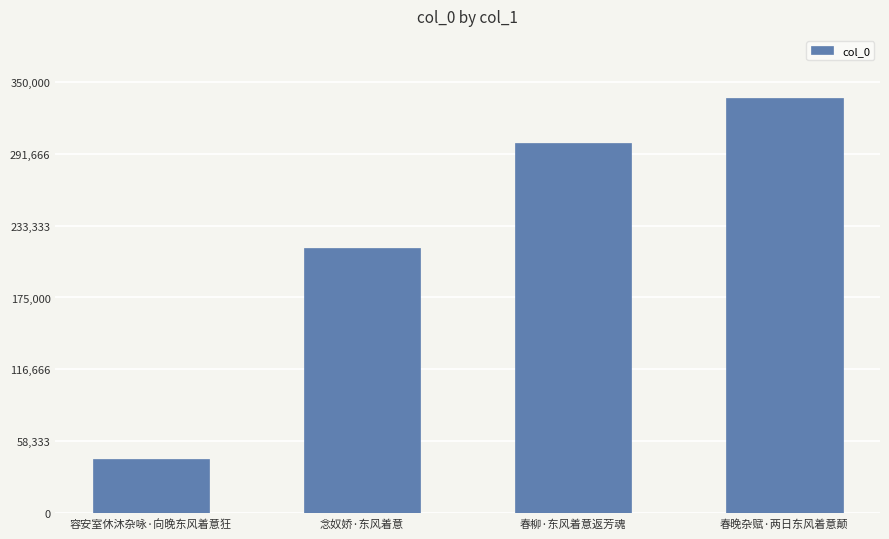

What is the difference between the maximum and minimum values?

292788